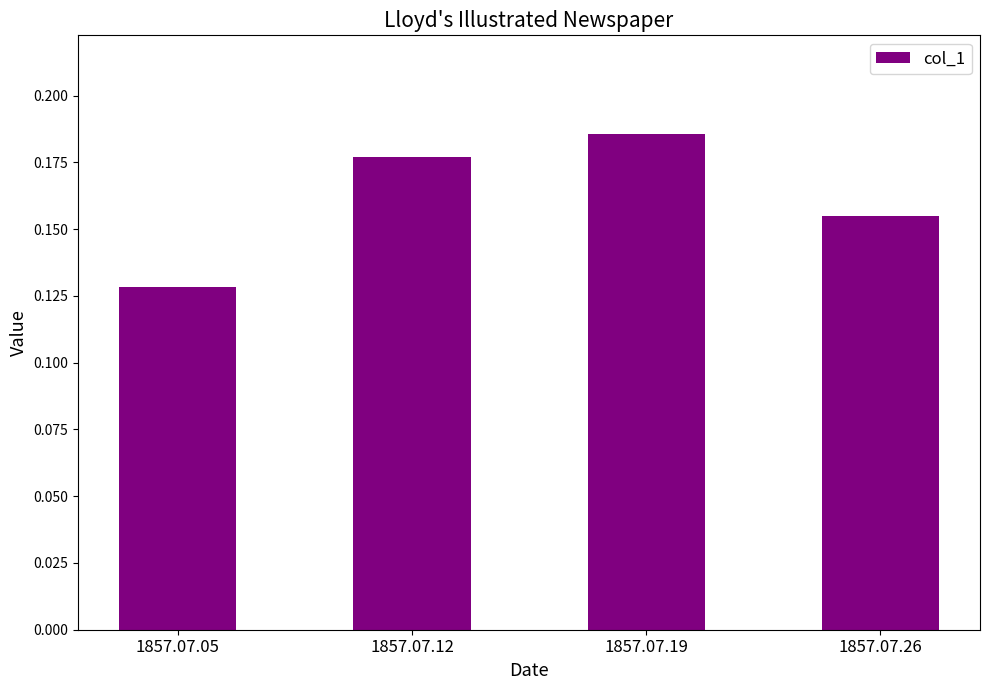

What is the sum of the values at 1857.07.26 and 1857.07.05?

0.3